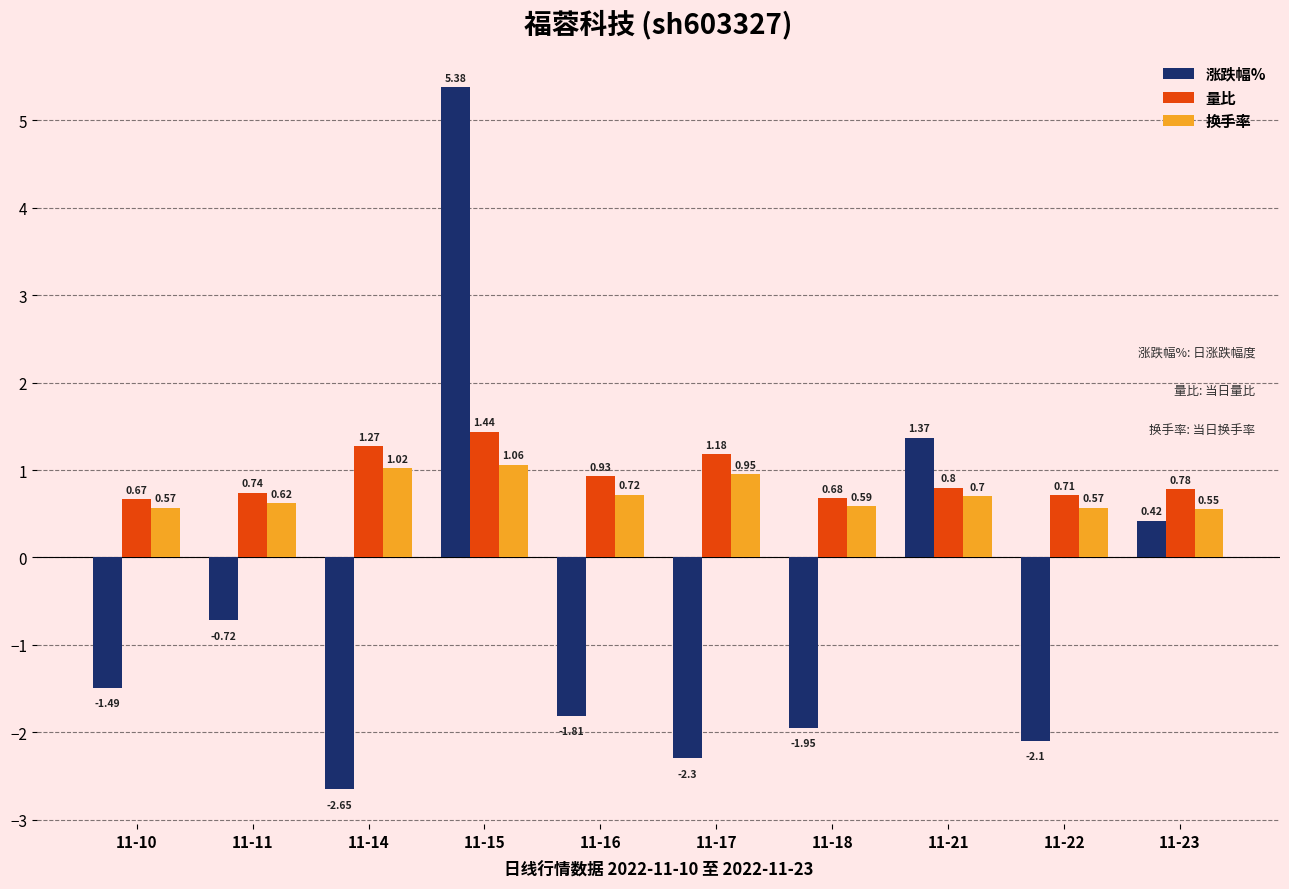

Is the value of 换手率 at 11-15 greater than the value of 涨跌幅% at 11-21?

No